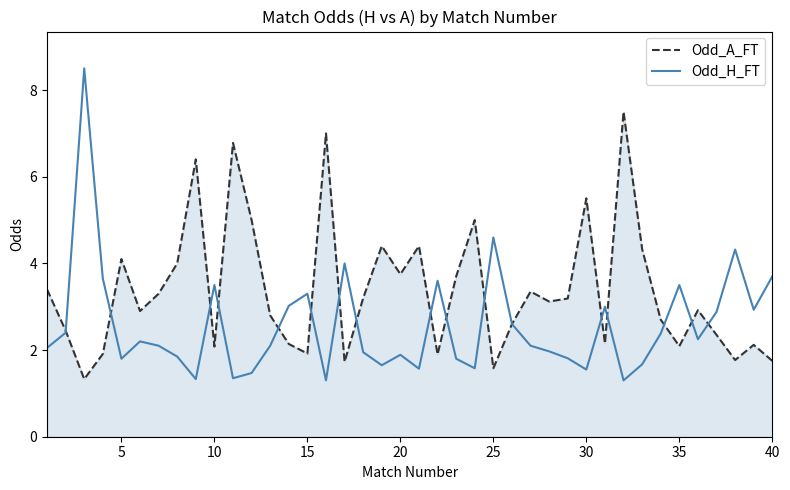

What is the sum of all Odd_A_FT values?

134.6